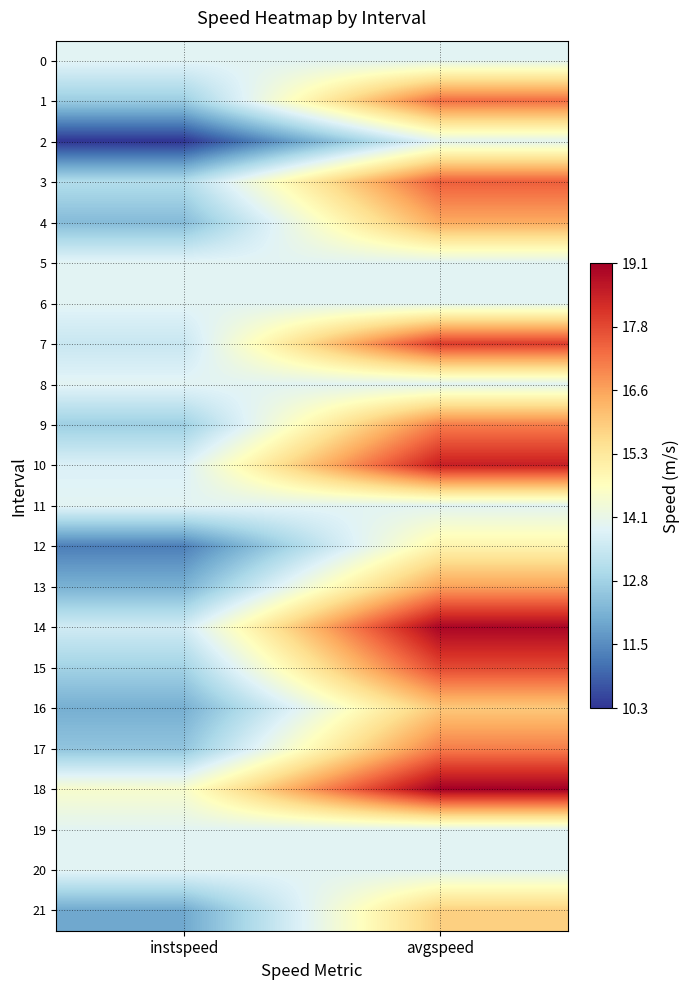

Reading left to right, transcribe all the data shown in this chart.

0: instspeed=13.9	avgspeed=13.9
1: instspeed=12.7	avgspeed=17.3
2: instspeed=10.3	avgspeed=13.9
3: instspeed=13.1	avgspeed=17.5
4: instspeed=12.3	avgspeed=16.5
5: instspeed=13.9	avgspeed=13.9
6: instspeed=13.9	avgspeed=13.9
7: instspeed=13.4	avgspeed=18.0
8: instspeed=13.9	avgspeed=13.9
9: instspeed=12.7	avgspeed=17.1
10: instspeed=13.7	avgspeed=18.5
11: instspeed=13.9	avgspeed=13.9
12: instspeed=11.3	avgspeed=15.0
13: instspeed=12.2	avgspeed=16.6
14: instspeed=13.6	avgspeed=19.0
15: instspeed=12.8	avgspeed=17.8
16: instspeed=12.1	avgspeed=16.0
17: instspeed=12.5	avgspeed=17.1
18: instspeed=14.5	avgspeed=19.1
19: instspeed=13.9	avgspeed=13.9
20: instspeed=13.9	avgspeed=13.9
21: instspeed=12.0	avgspeed=15.8